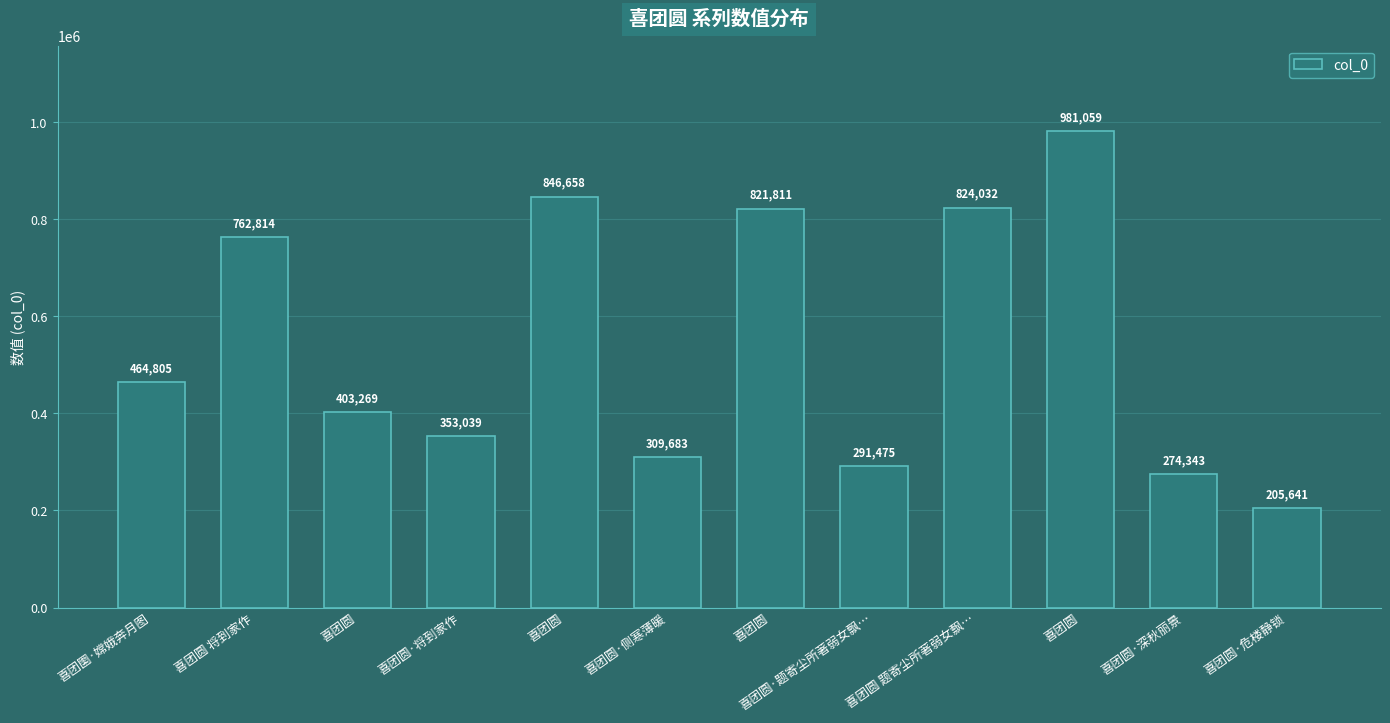

List the labels in order of value, smallest first.

喜团圆·危楼静锁, 喜团圆·深秋丽景, 喜团圆·题寄尘所著弱女飘…, 喜团圆·侧寒薄暖, 喜团圆·将到家作, 喜团圆, 喜团圞·嫦娥奔月图, 喜团圆 将到家作, 喜团圆, 喜团圆 题寄尘所著弱女飘…, 喜团圆, 喜团圆